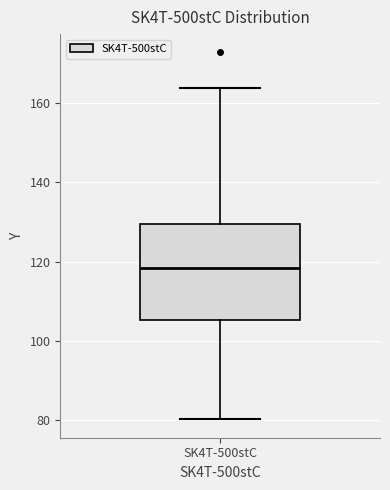

Read this box plot against the y-axis: the position of the median line, the range covered by the box, and the ends of both whiskers. The values are not printed on the chart, so give them approximately, as read against the axis.

median 118, box 106 to 130, whiskers 80 to 164